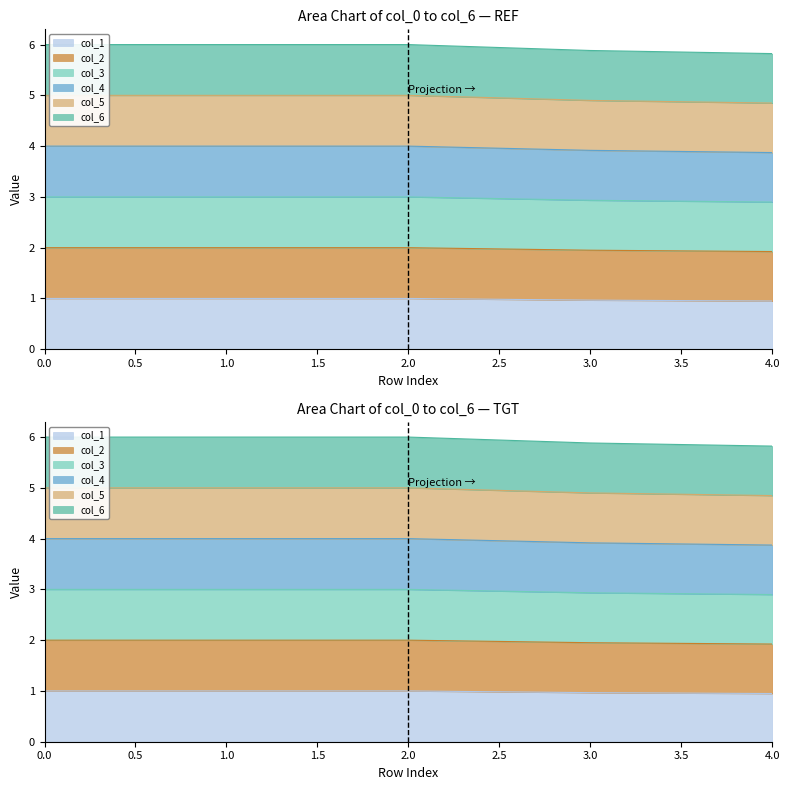

What is the difference between the maximum and second lowest values in the col_3 series?

0.1